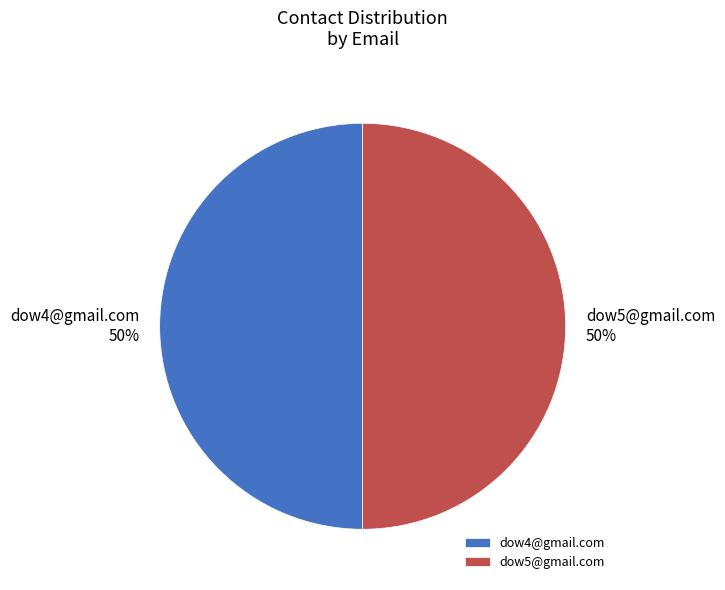

The dow4@gmail.com slice represents 42% of the pie. True or false?

False